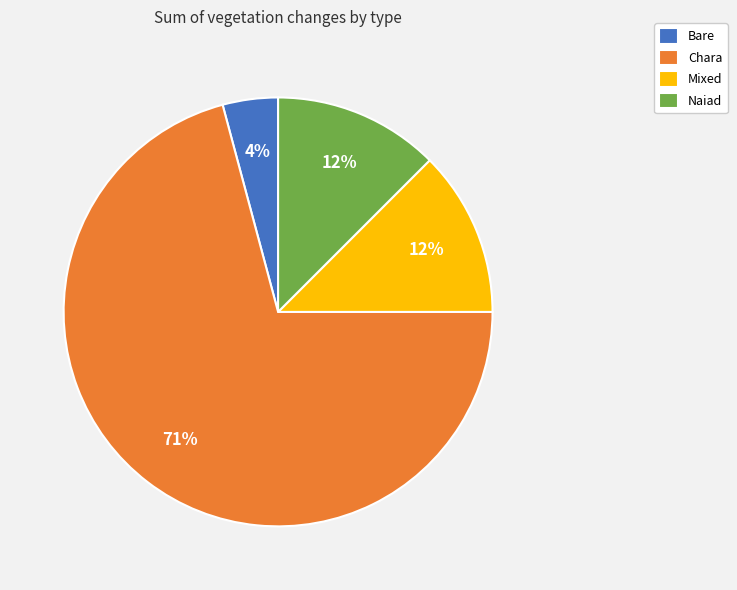

The Chara slice represents 71% of the pie. True or false?

True